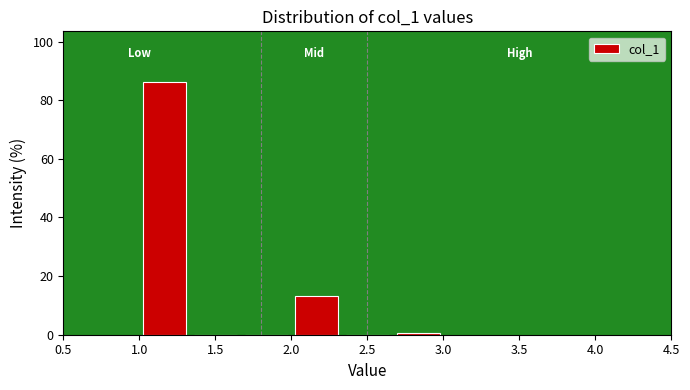

Over which range of the x-axis is the bar tallest?

1.00 to 1.35